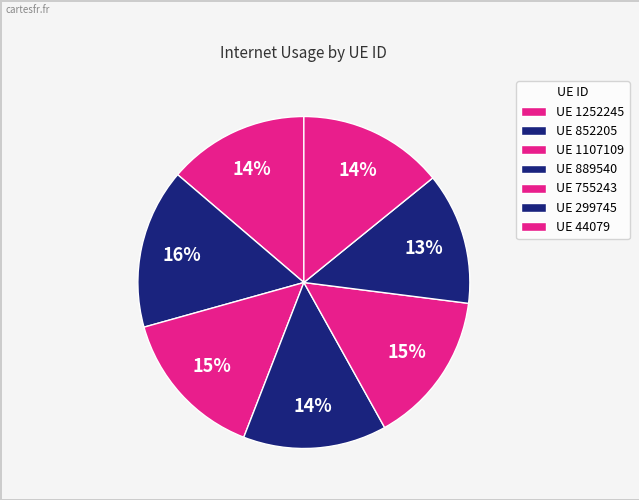

To the nearest percent, what is the average slice percentage?

14%